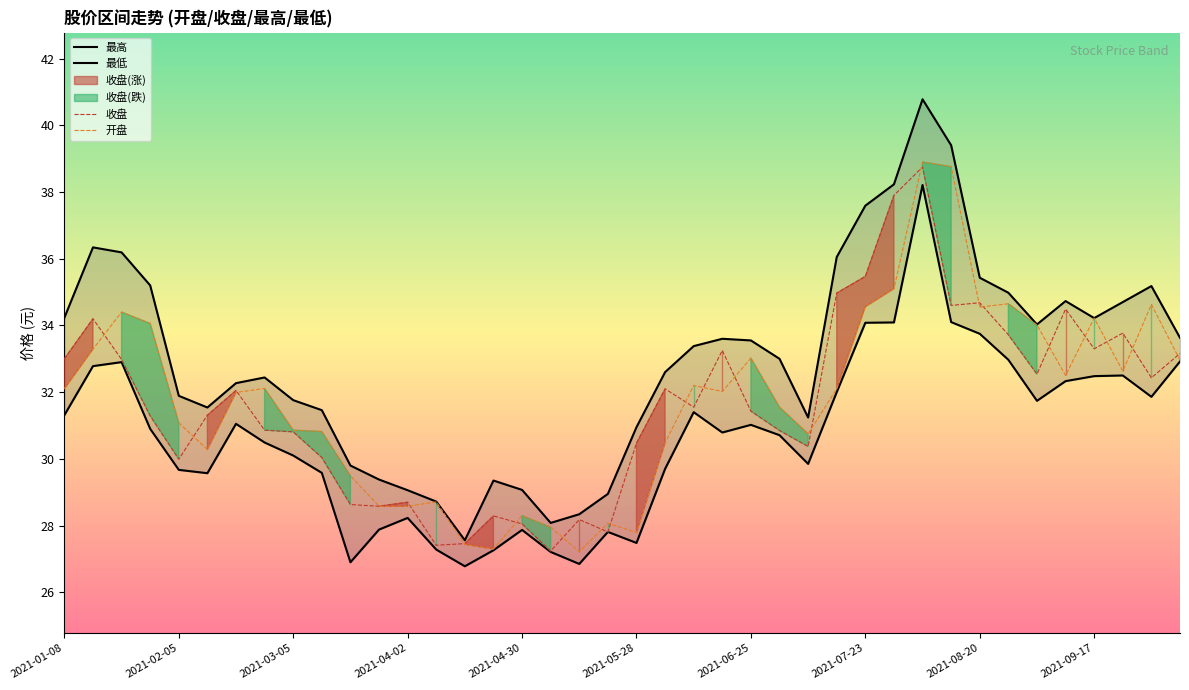

The 收盘 series shows 34.7 at 2021-08-20. True or false?

True